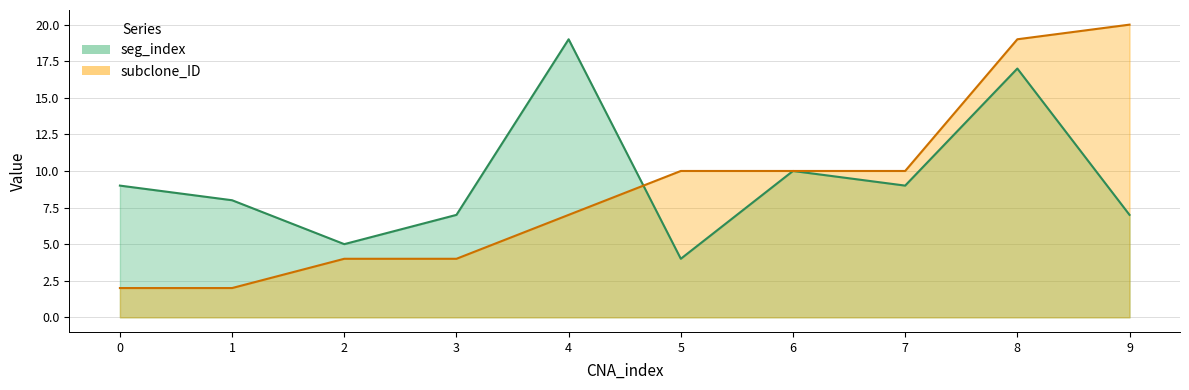

How many interior local peaks does the seg_index series have?

3